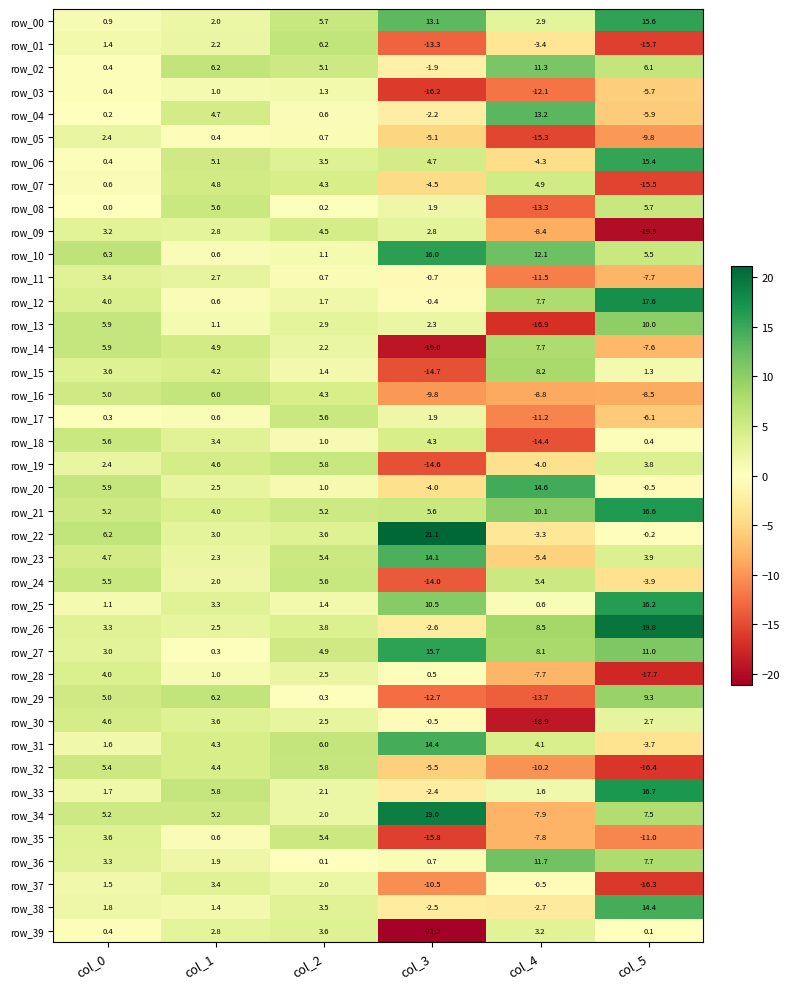

What is the approximate value of row_00 at col_0?

0.9